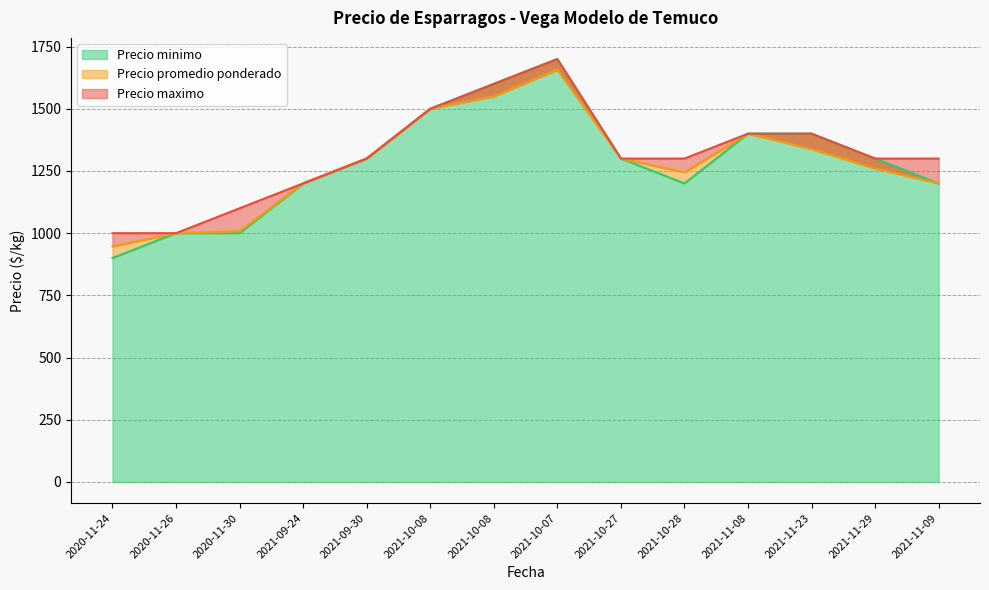

True or false: Precio minimo and Precio promedio ponderado intersect in this chart.

False